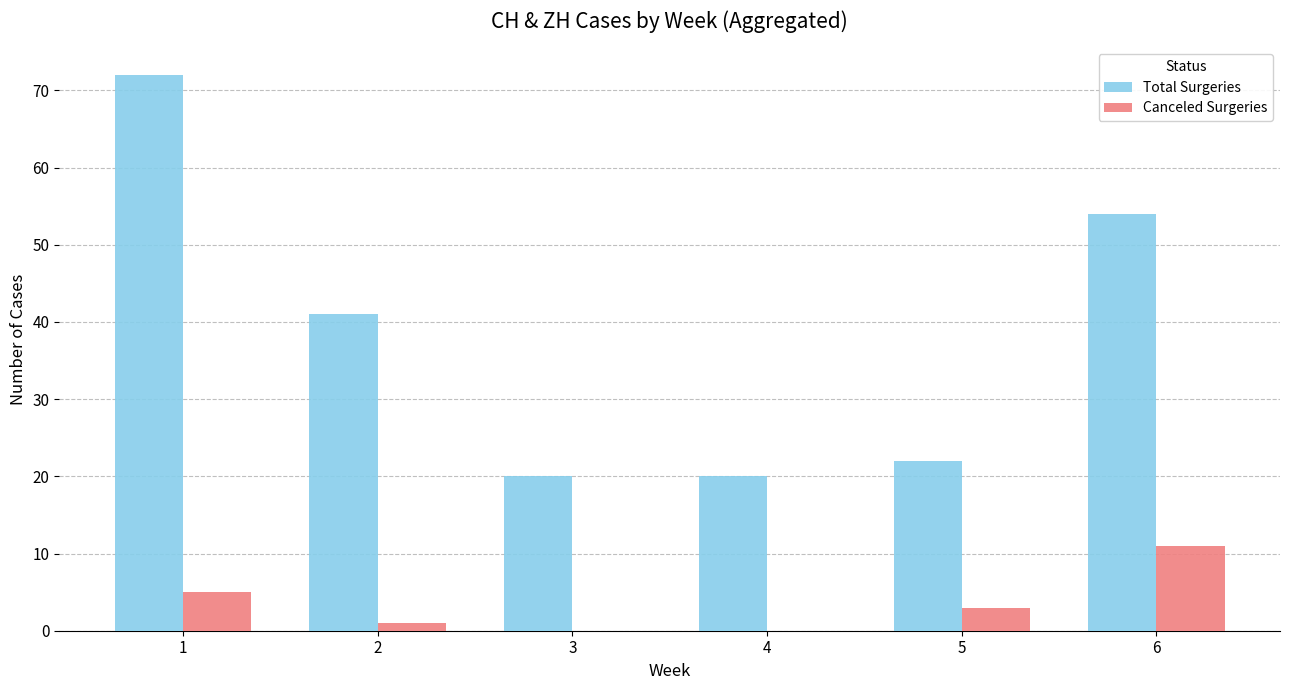

What are all the series names shown in the legend?

Total Surgeries, Canceled Surgeries